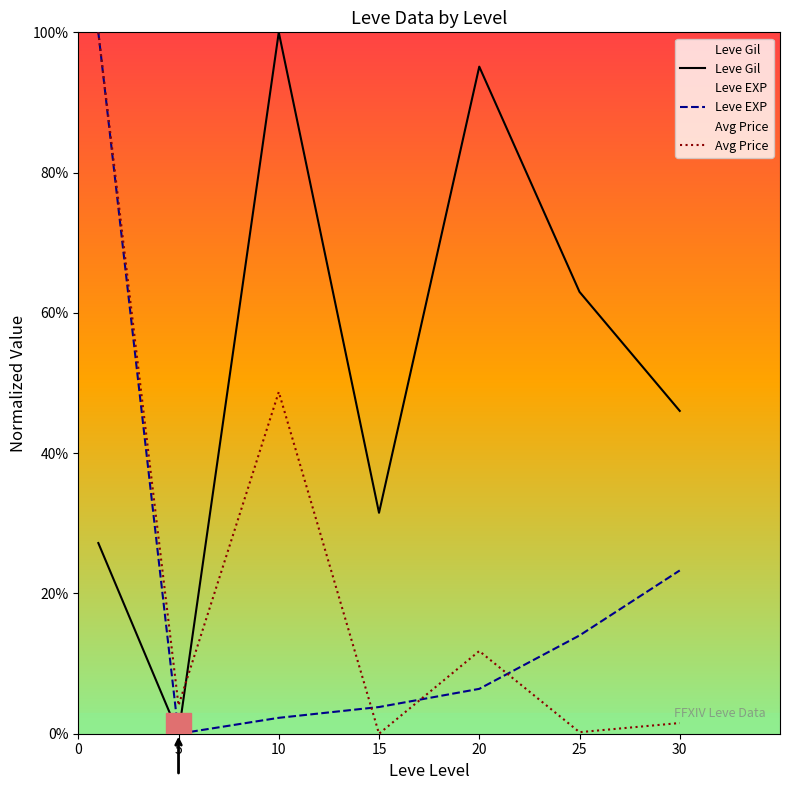

True or false: Avg Price has more than 2 points higher than both neighbors.

False